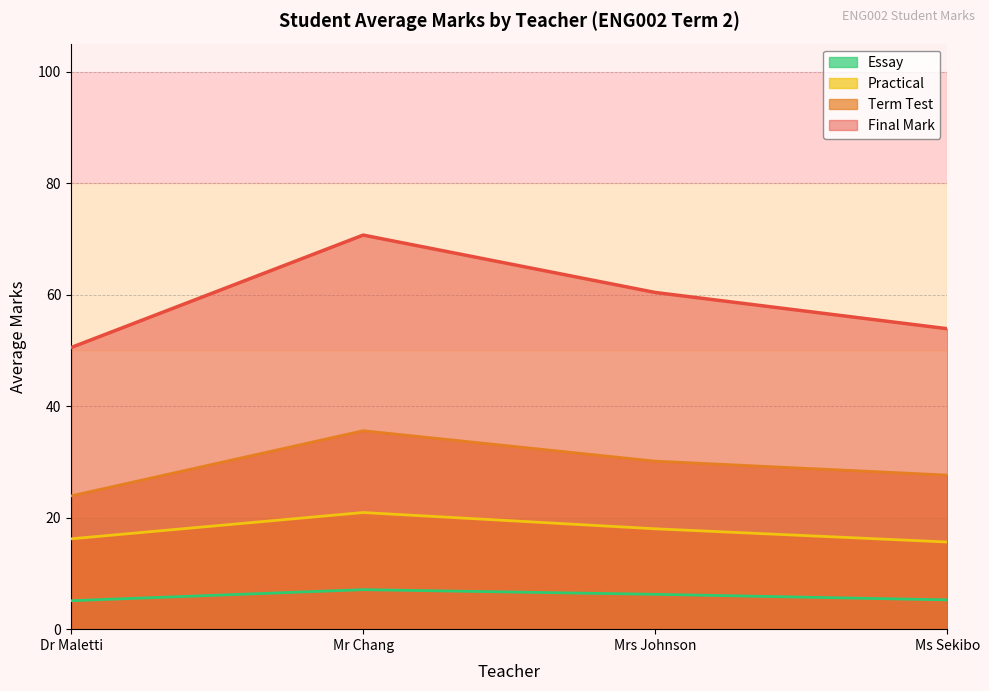

List the series in order of their peak value, lowest first.

Essay, Practical, Term Test, Final Mark